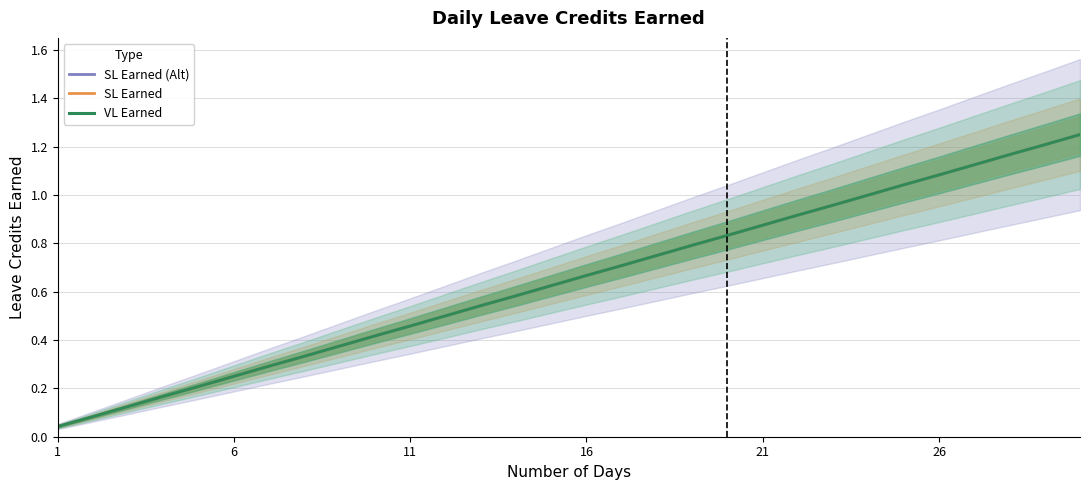

The value of SL Earned (Alt) at 19 is 0.4. True or false?

False